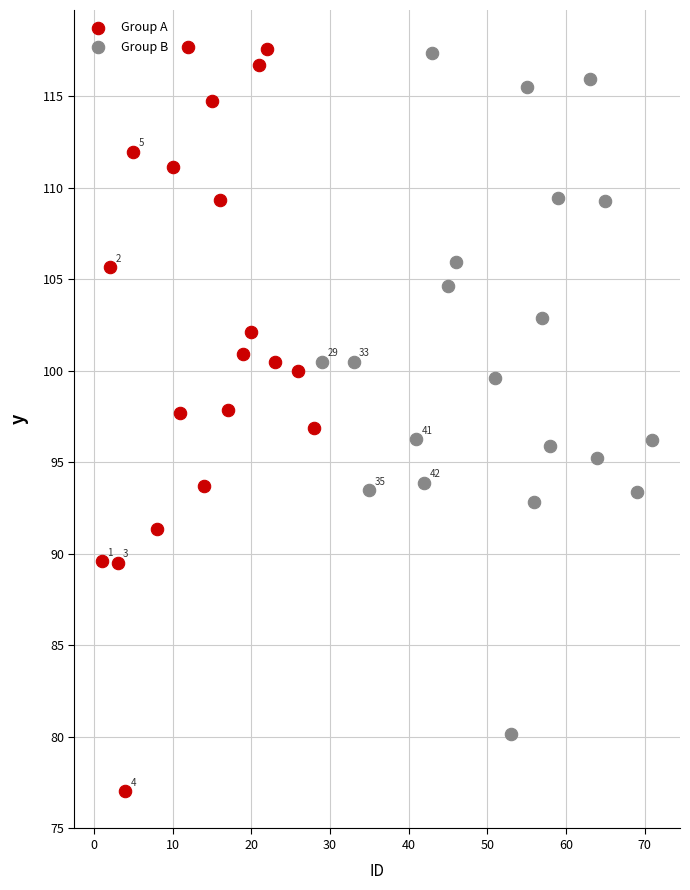

Which series reaches the minimum Y coordinate?

Group A